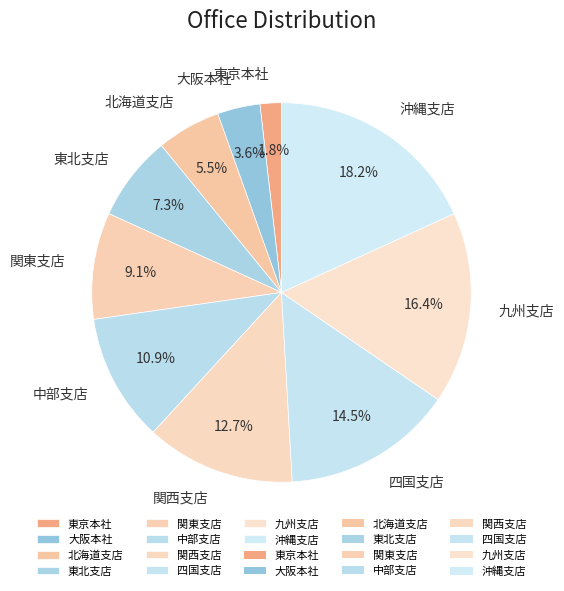

What is the largest slice in the pie chart?

沖縄支店